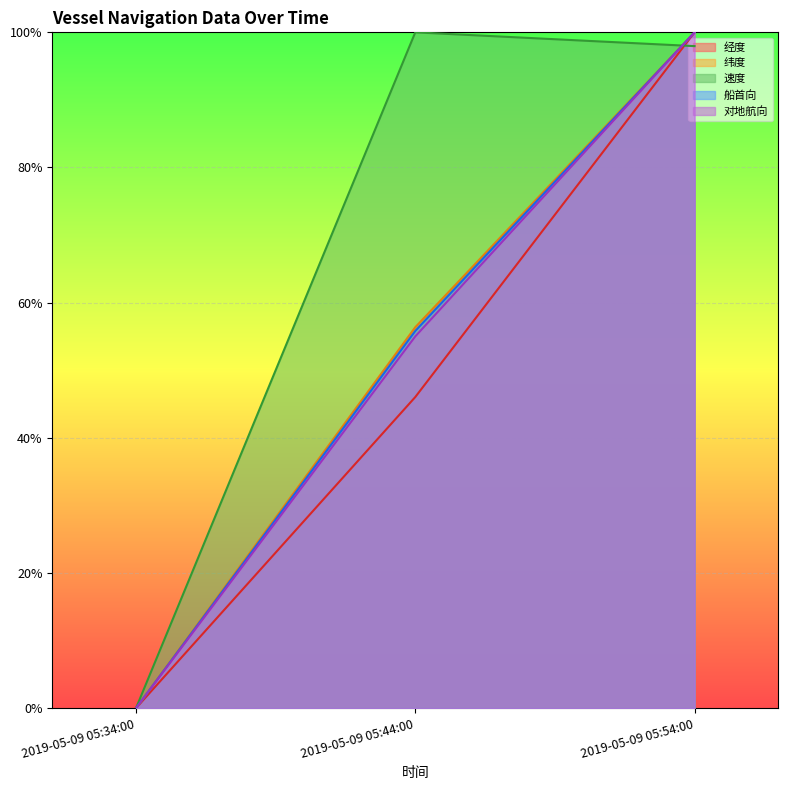

True or false: 船首向 has a value of 100.0 at 2019-05-09 05:54:00.

True